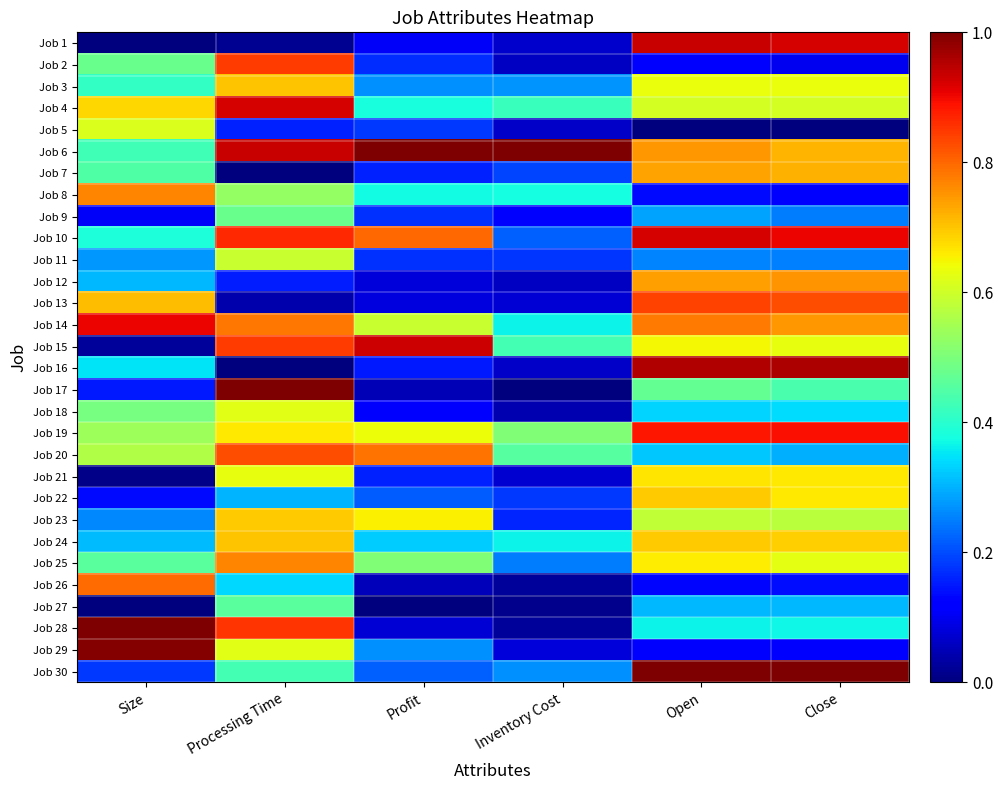

At which category is the sum across all series the highest?

Processing Time